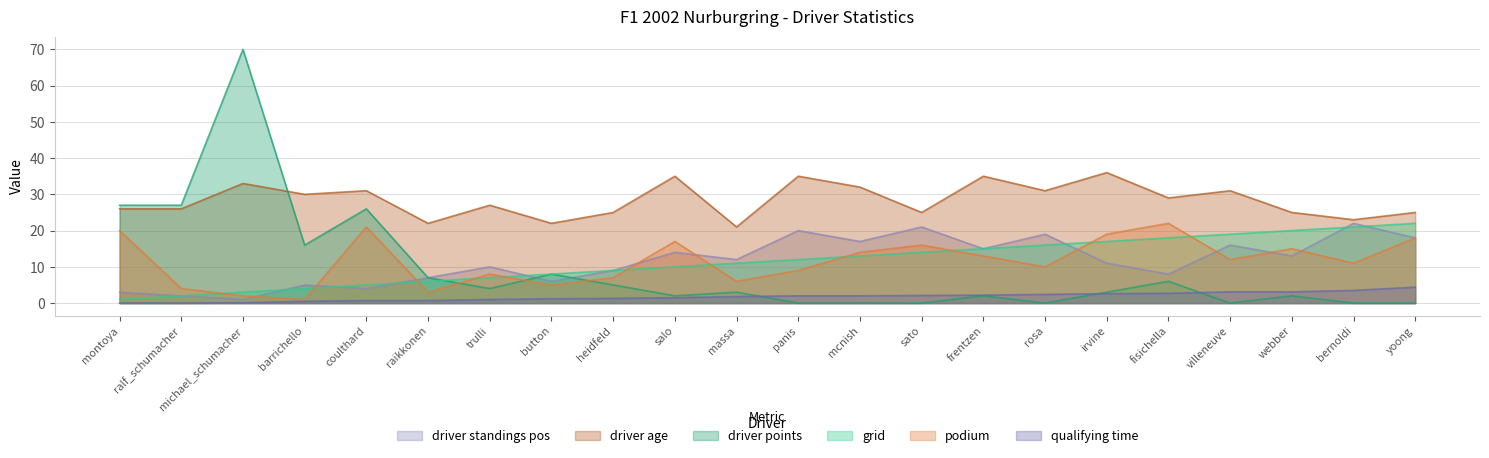

At which category is the sum across all series the highest?

michael_schumacher